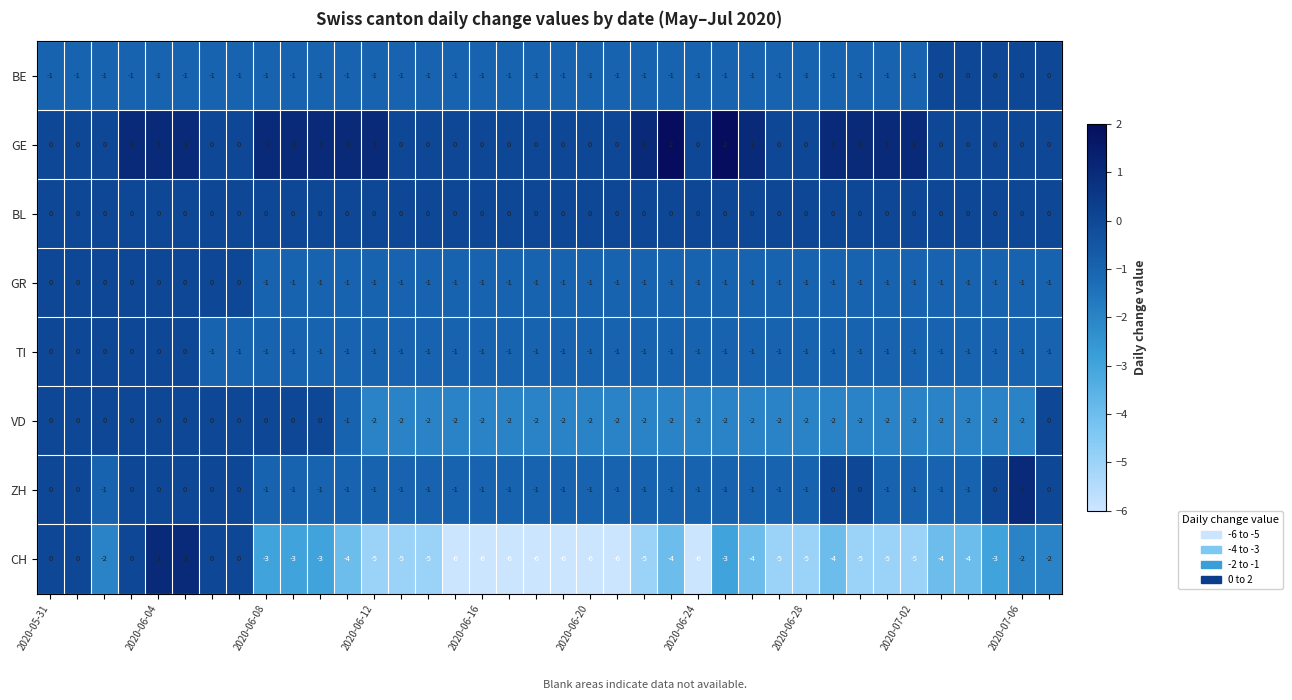

What is the smallest value displayed?

-6